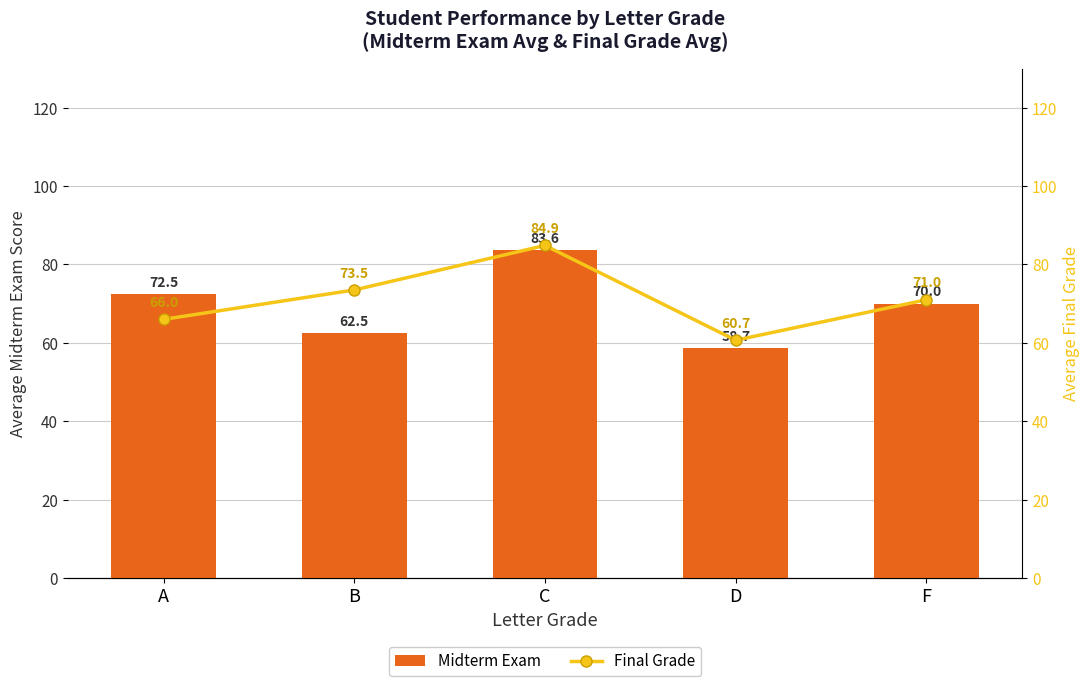

How many groups of bars are there?

5